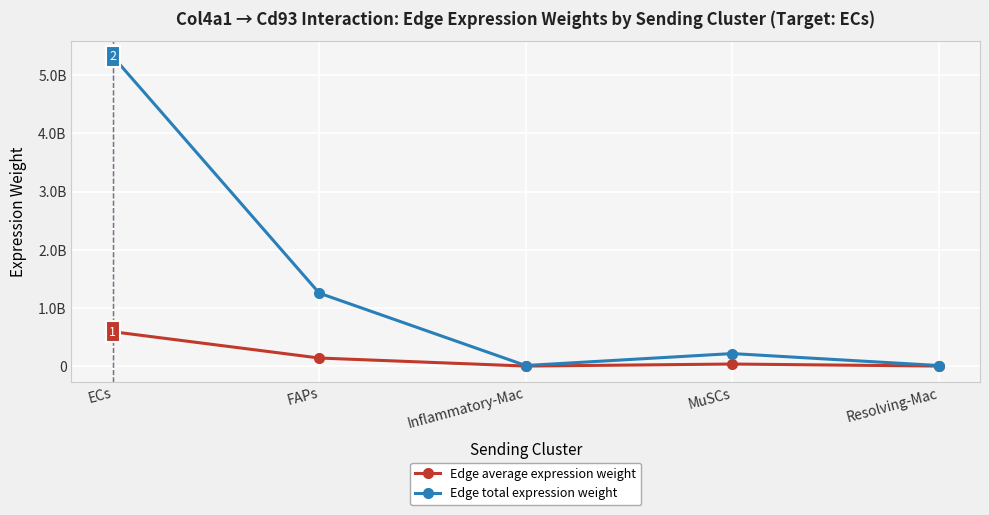

What are all the series names shown in the legend?

Edge average expression weight, Edge total expression weight